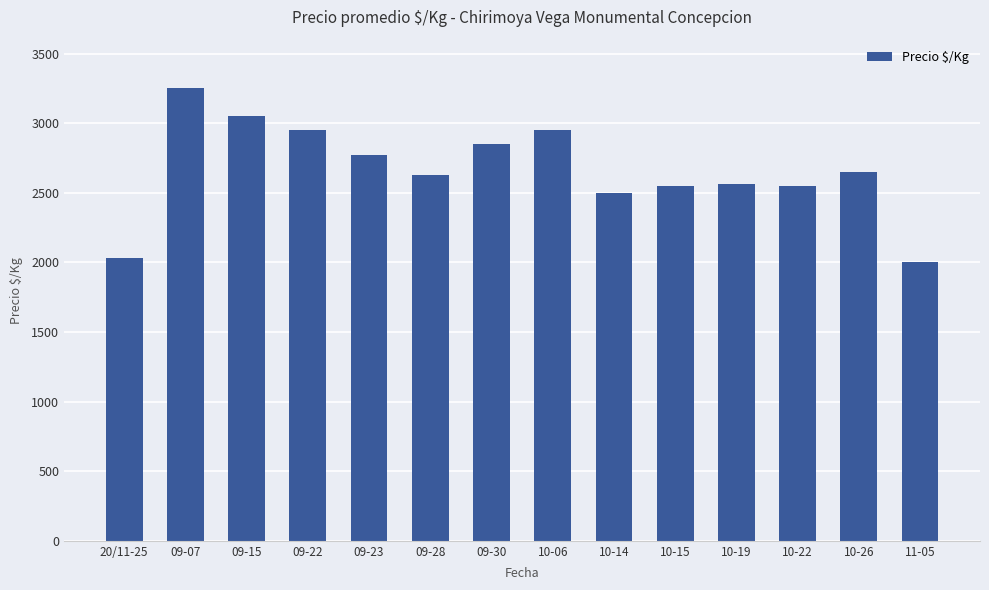

Does the chart contain stacked bars?

No